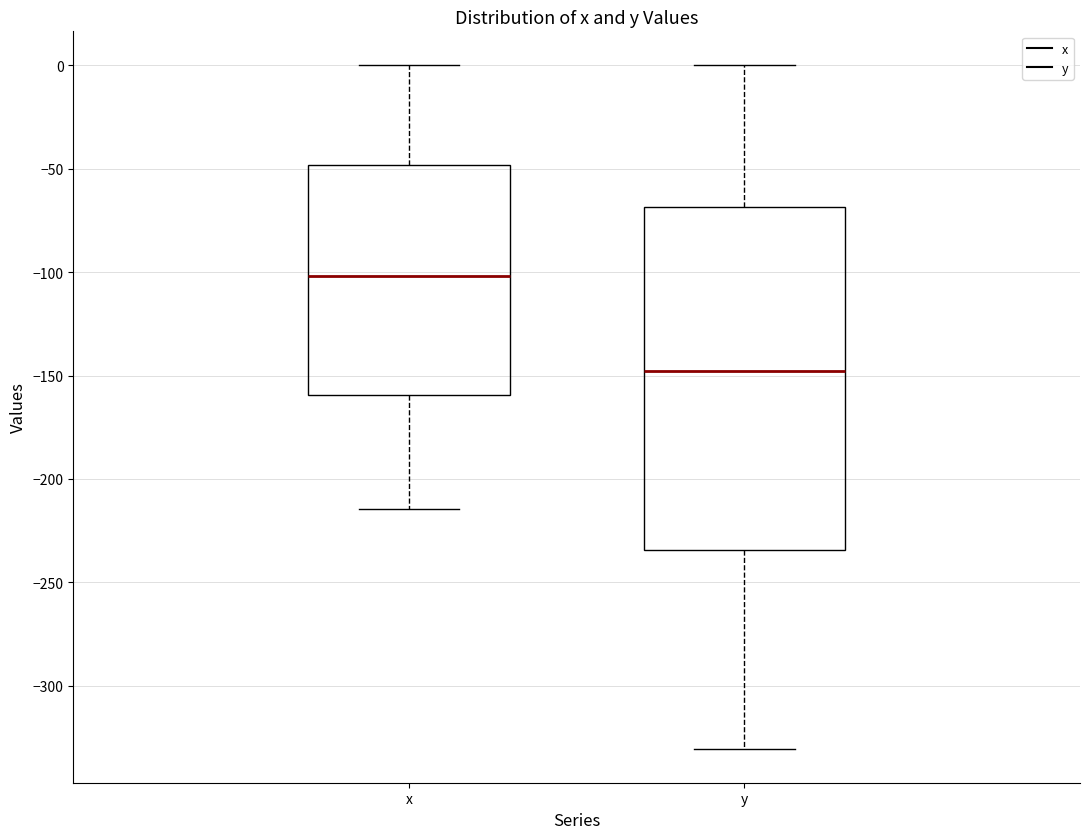

Where is the upper edge of the box for x on the y-axis? The values are not printed on the chart, so give them approximately, as read against the axis.

-50